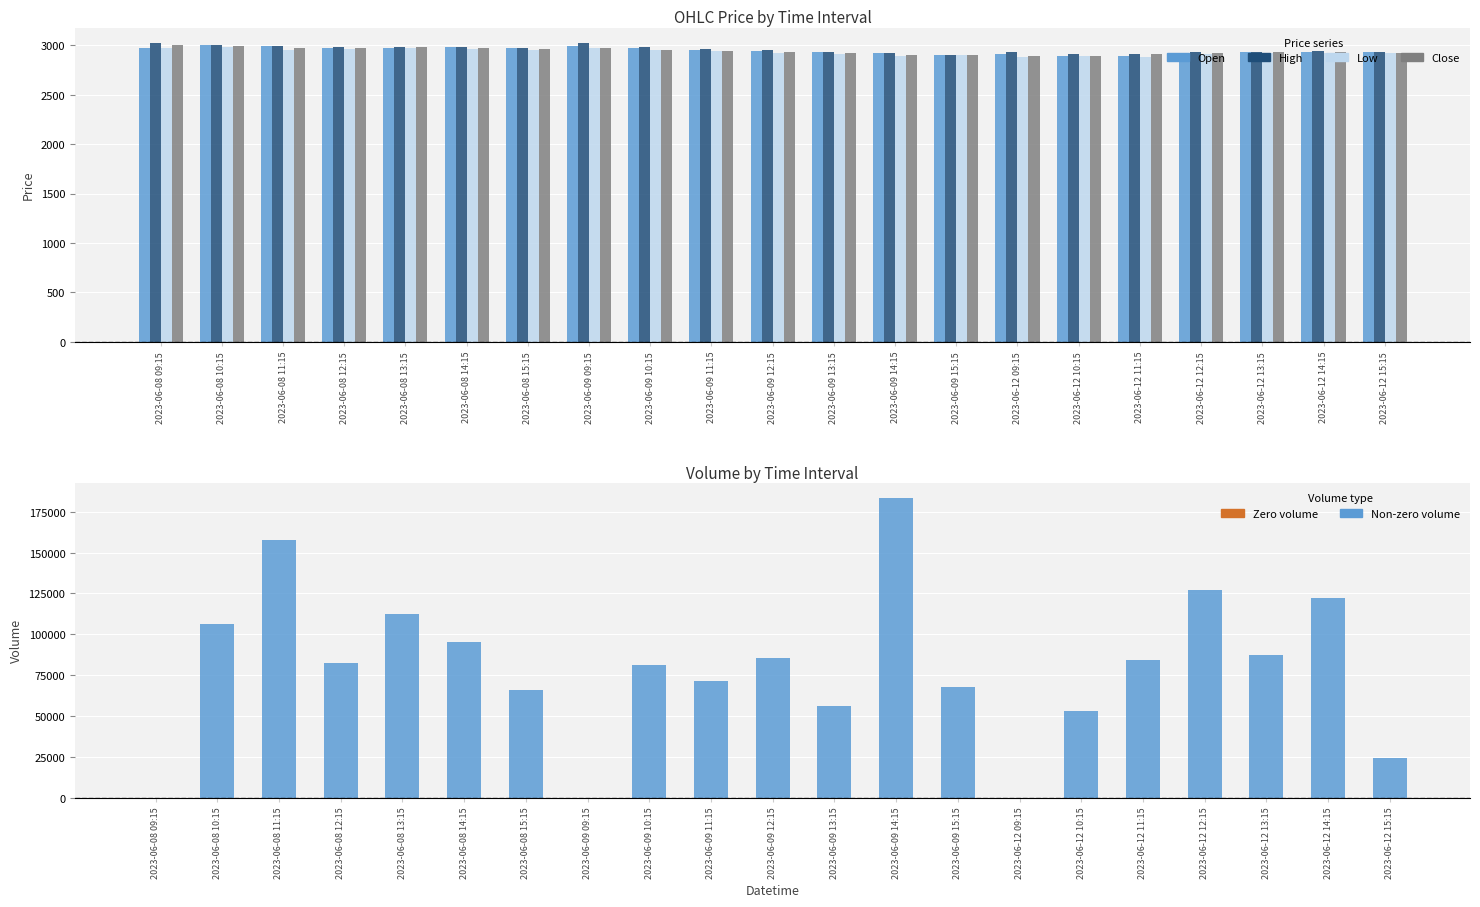

How many series are shown in this chart?

5